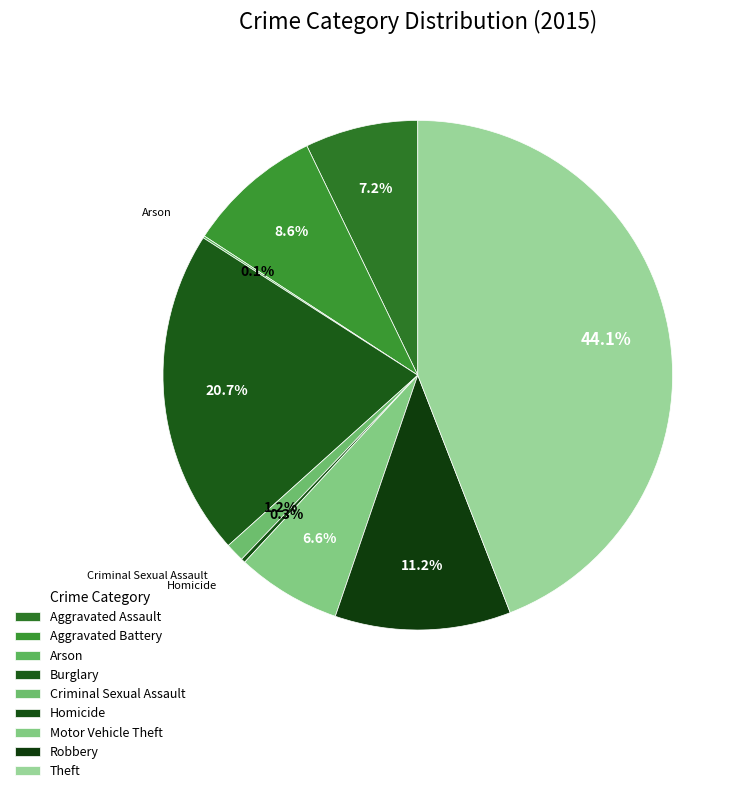

How many slices are in this pie chart?

9